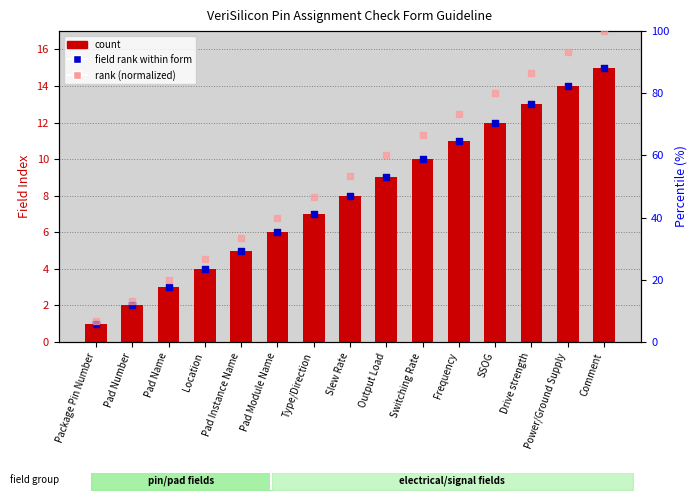

Which series has the largest total across all categories?

rank (normalized)